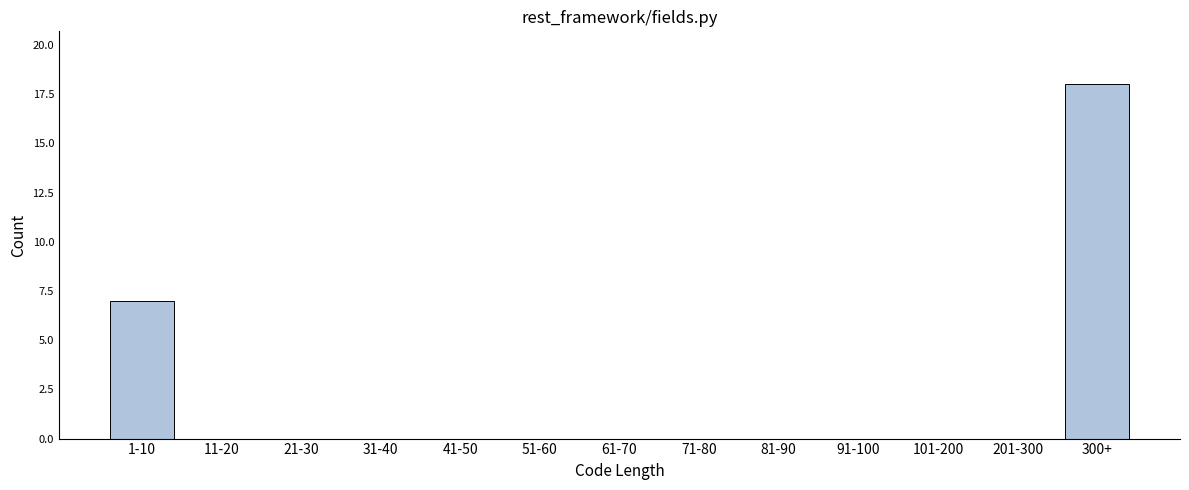

Reading left to right, what are all the values shown in this chart?

1-10=7	11-20=0	21-30=0	31-40=0	41-50=0	51-60=0	61-70=0	71-80=0	81-90=0	91-100=0	101-200=0	201-300=0	300+=18